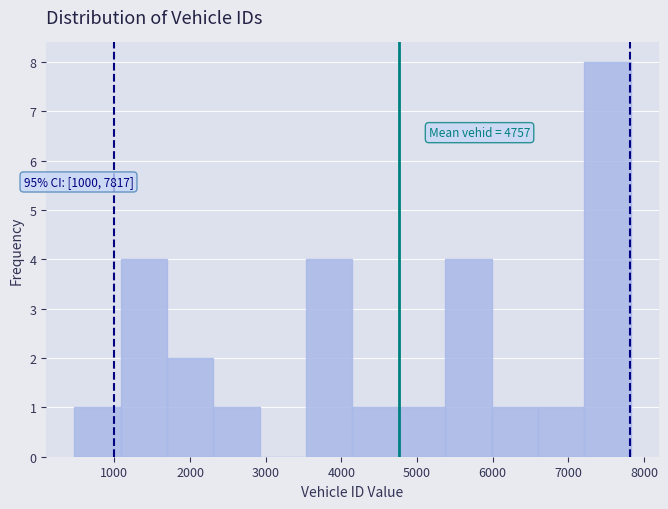

Over which range of the x-axis is the bar tallest?

7200 to 7800